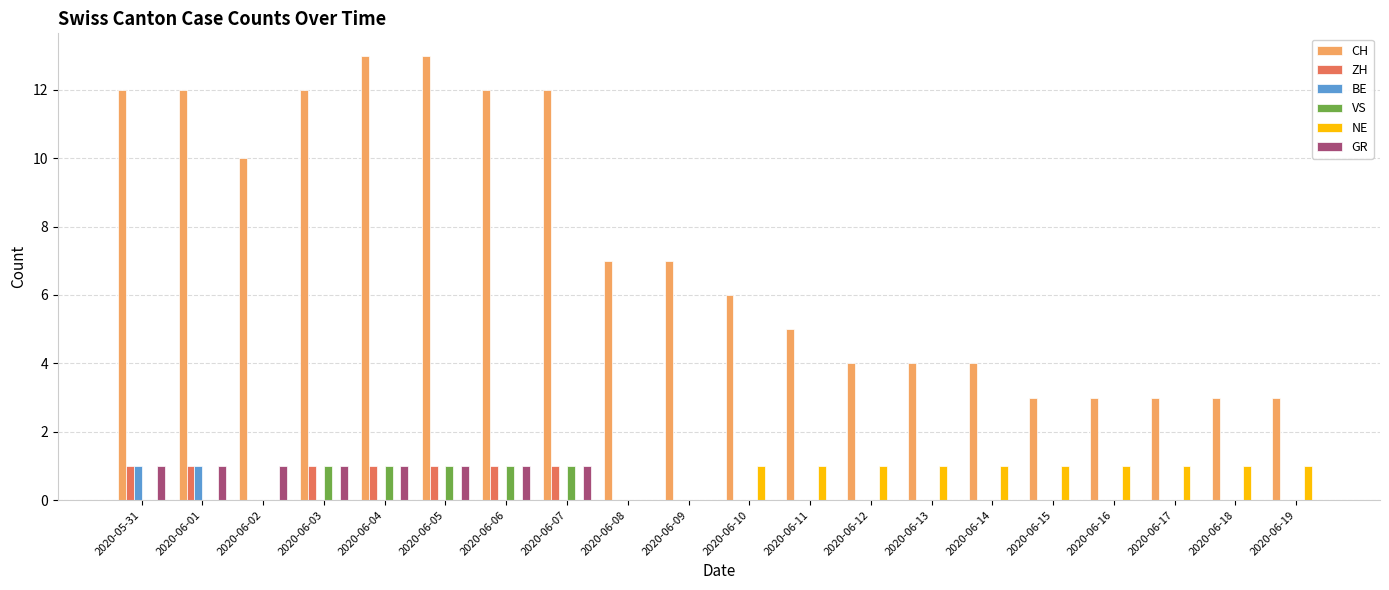

What is the sum of the VS values at 2020-06-19 and 2020-06-06?

1